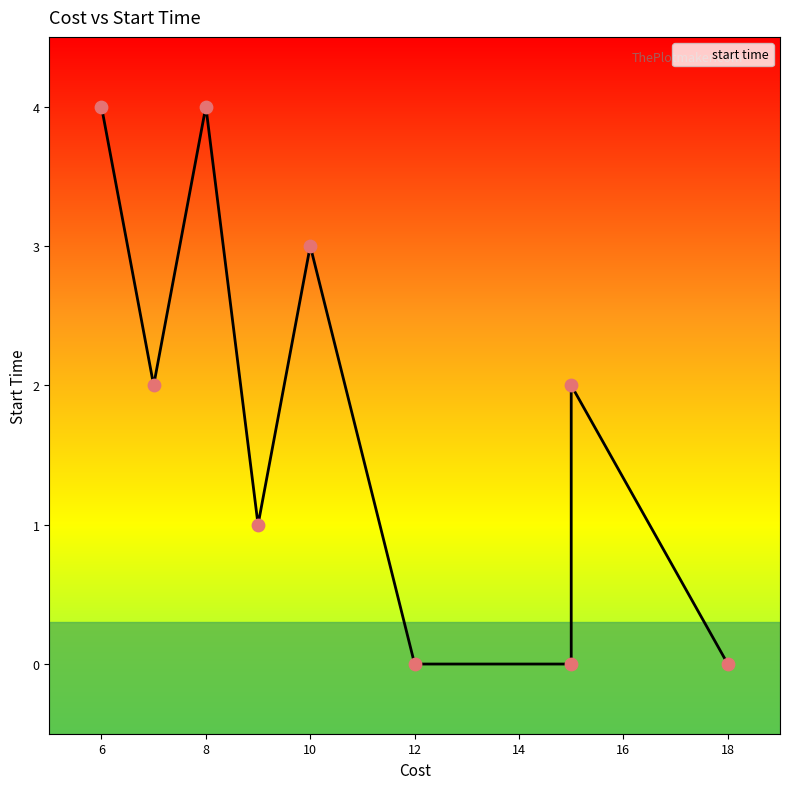

What is the change in value from 15 to 8?

+4